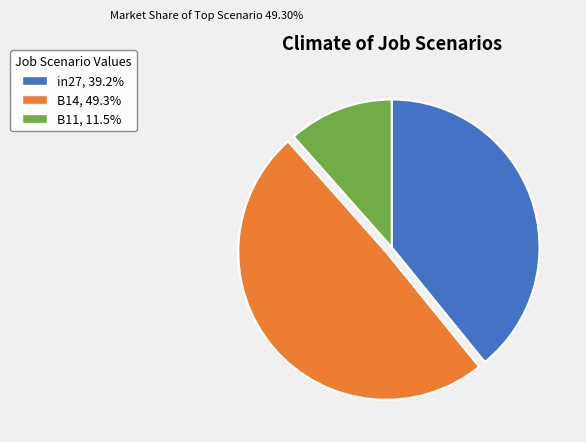

Does B14 represent more than half of the total?

No